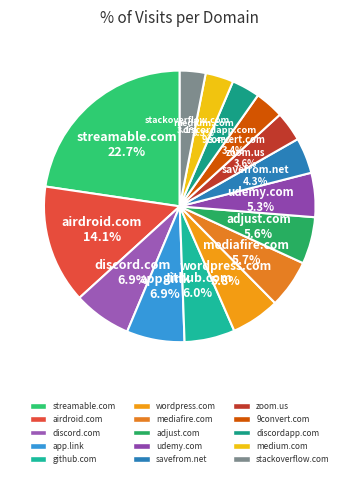

Is zoom.us the majority of the pie?

No